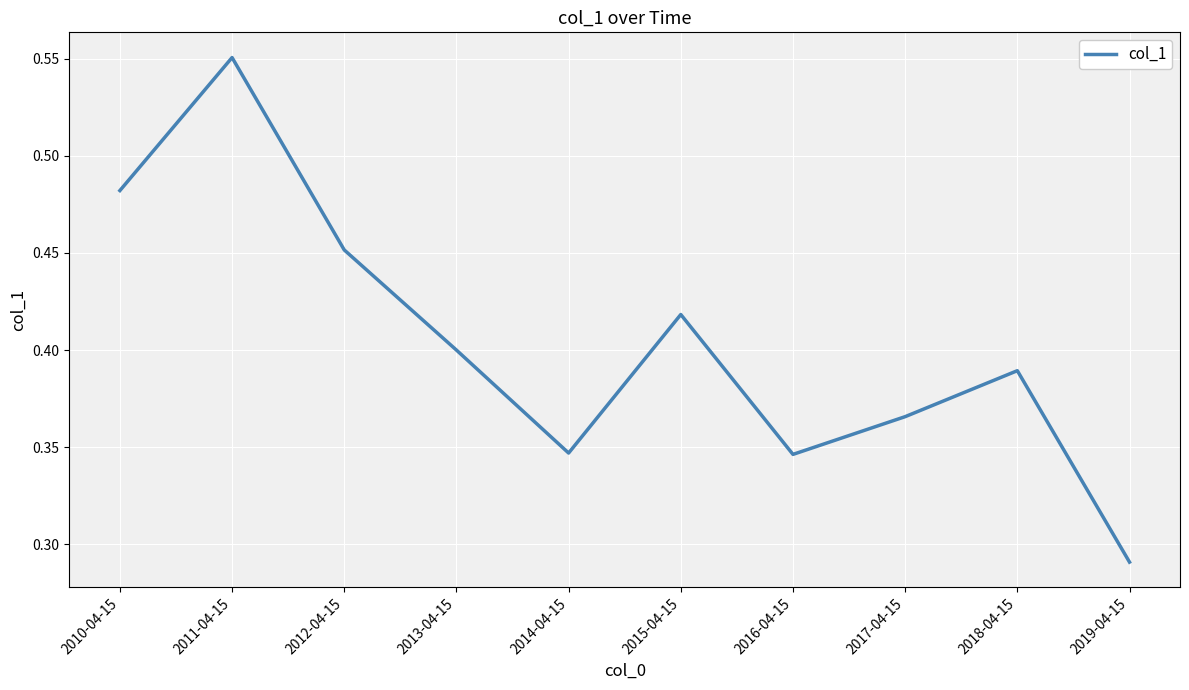

Where is the data nearest to the value 0?

2019-04-15